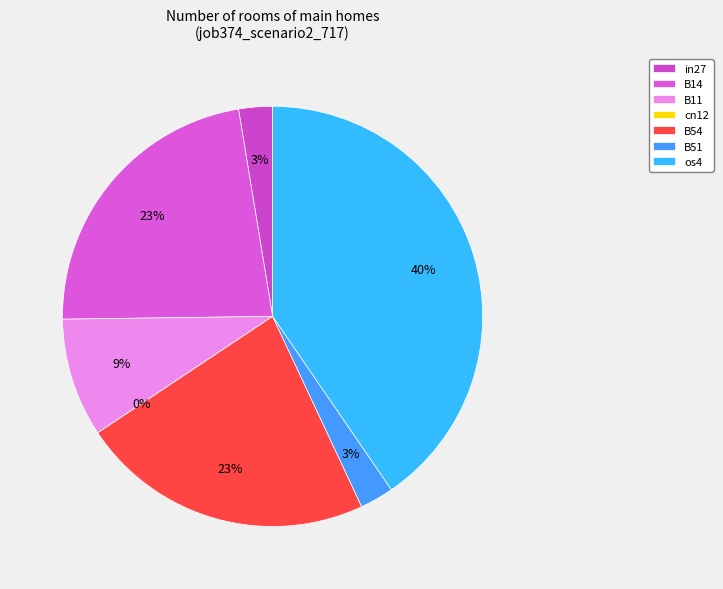

To the nearest percent, what portion does in27 represent?

3%